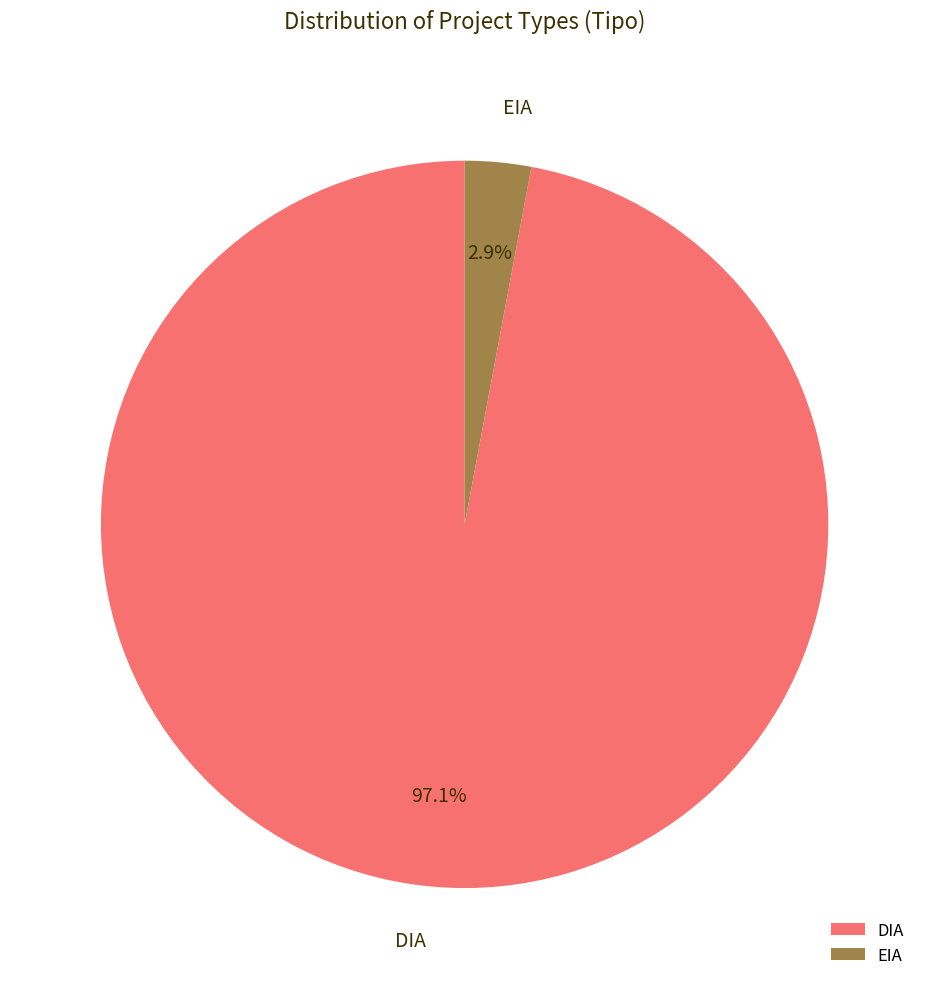

How many segments does this pie chart have?

2